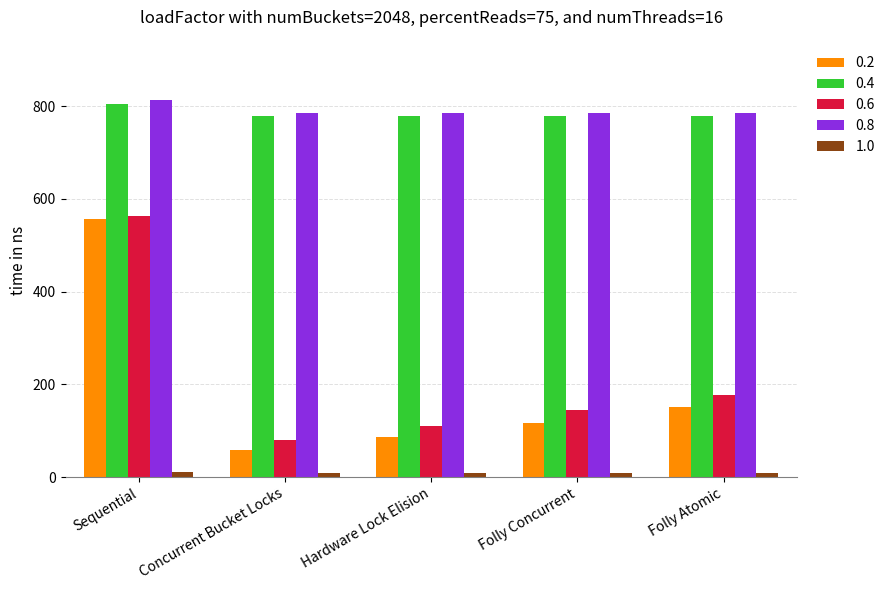

What is the highest value of the 0.8 series?

812.7